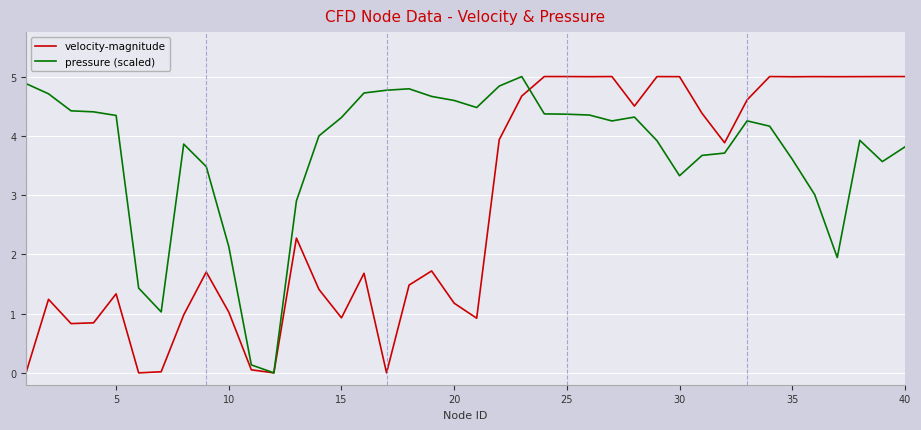

What is the difference between the second highest and second lowest values in the pressure (scaled) series?

4.7